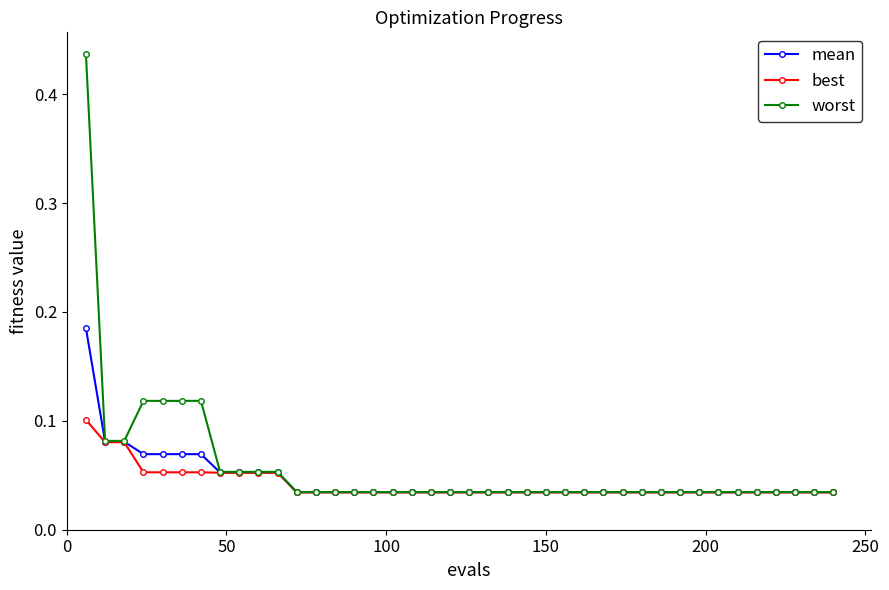

How many mean values are between 0 and 1?

40